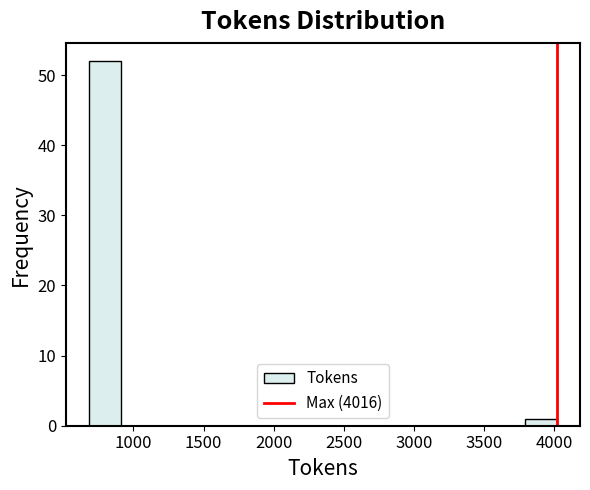

How tall is the bar that spans 3800 to 4000 on the x-axis? Neither the bar edges nor the heights are printed on the chart, so give them approximately, as read against the axes.

1